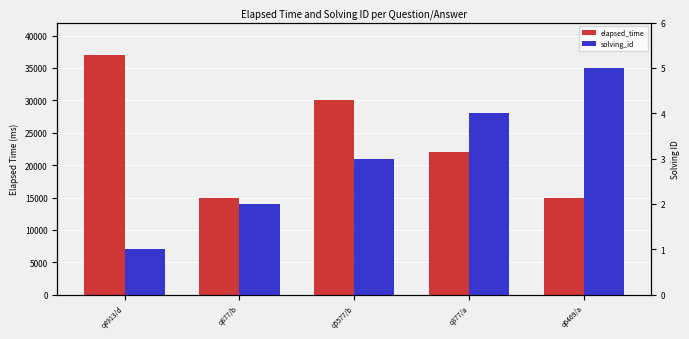

Which series has the largest total across all categories?

elapsed_time